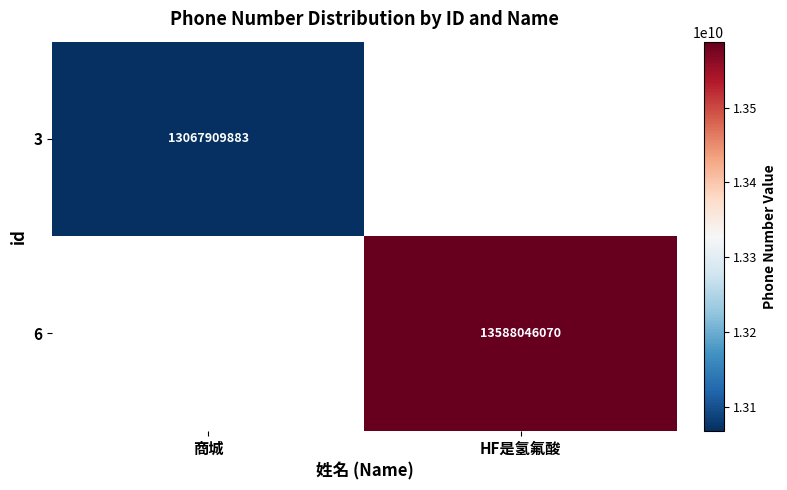

True or false: 6 has a value of 13588046070 at HF是氢氟酸.

True